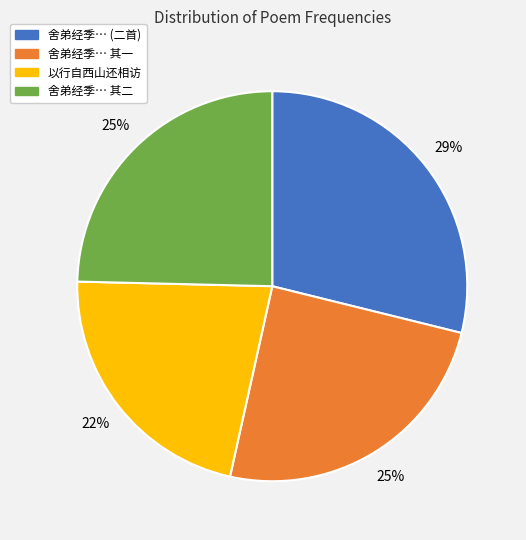

To the nearest percent, what is the difference between the largest and smallest slice percentages?

7%